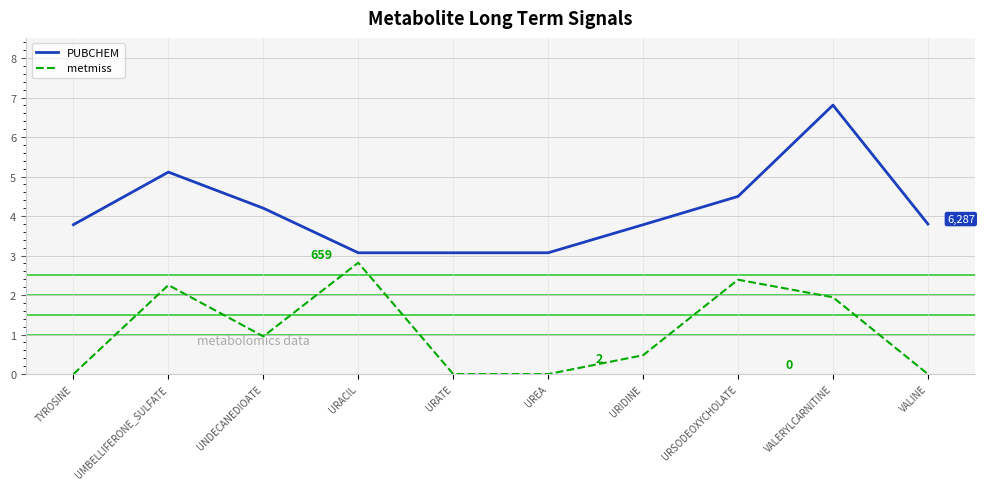

What is the minimum value for PUBCHEM?

3.1